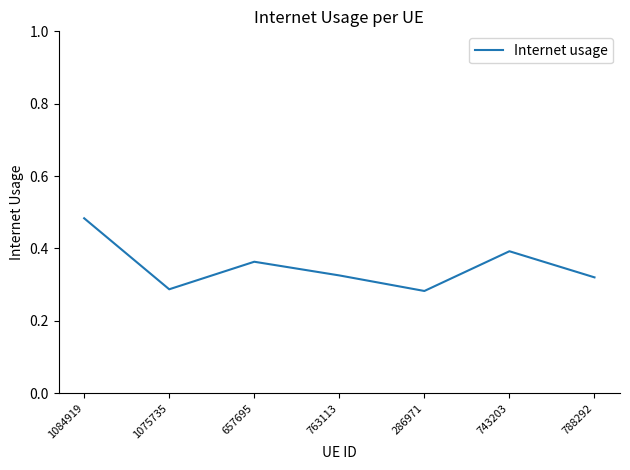

Which has a higher value, 1075735 or 763113?

763113